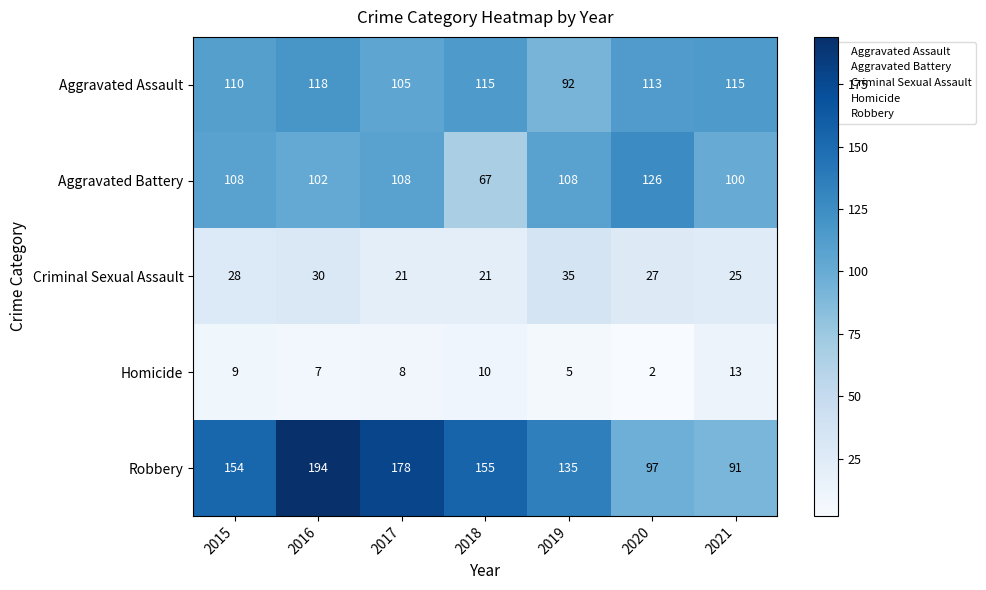

Where does the Homicide series first go above 8?

2015